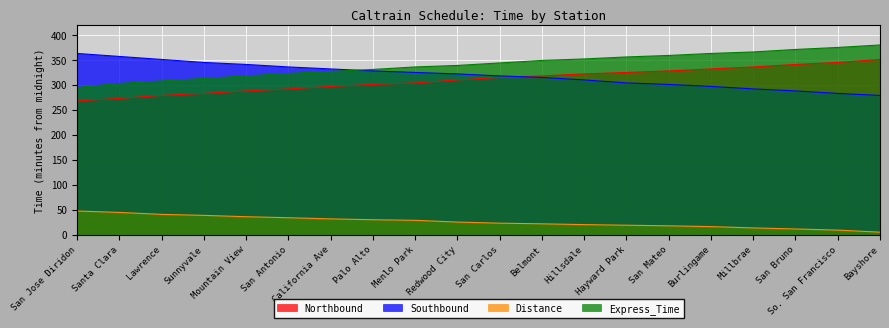

The Southbound series shows 491.6 at Menlo Park. True or false?

False